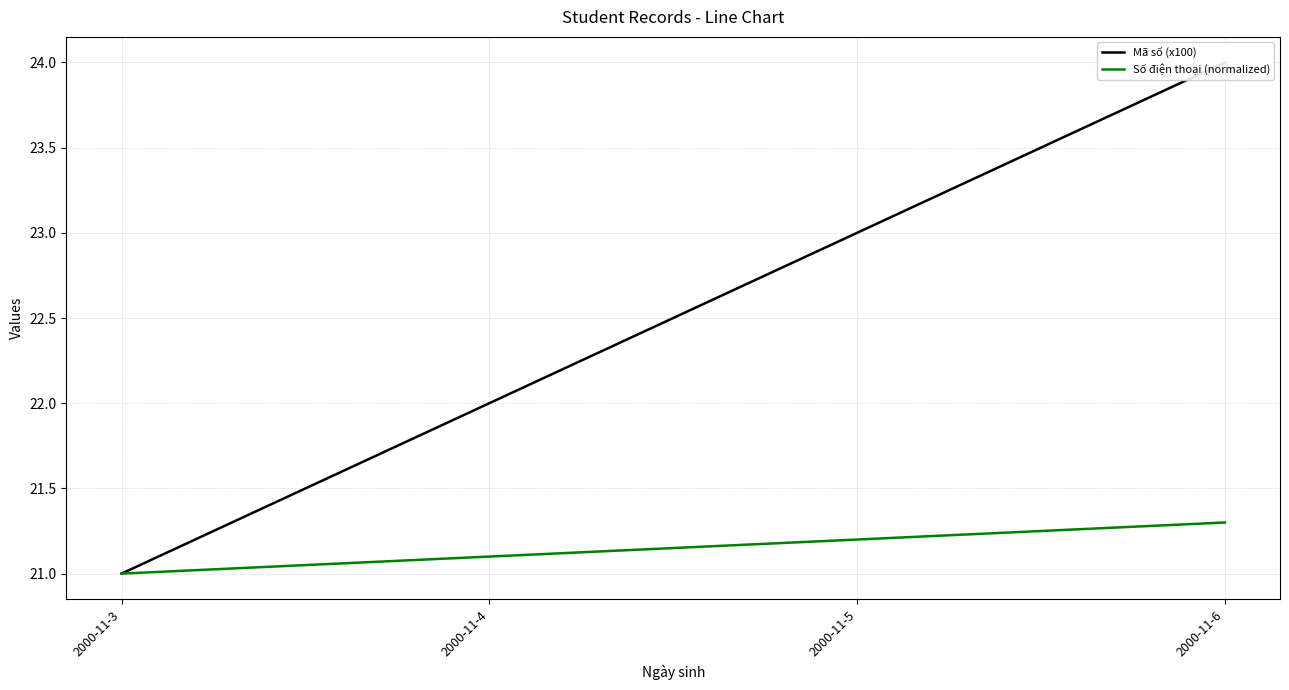

The Mã số (x100) series shows 11.0 at 2000-11-4. True or false?

False